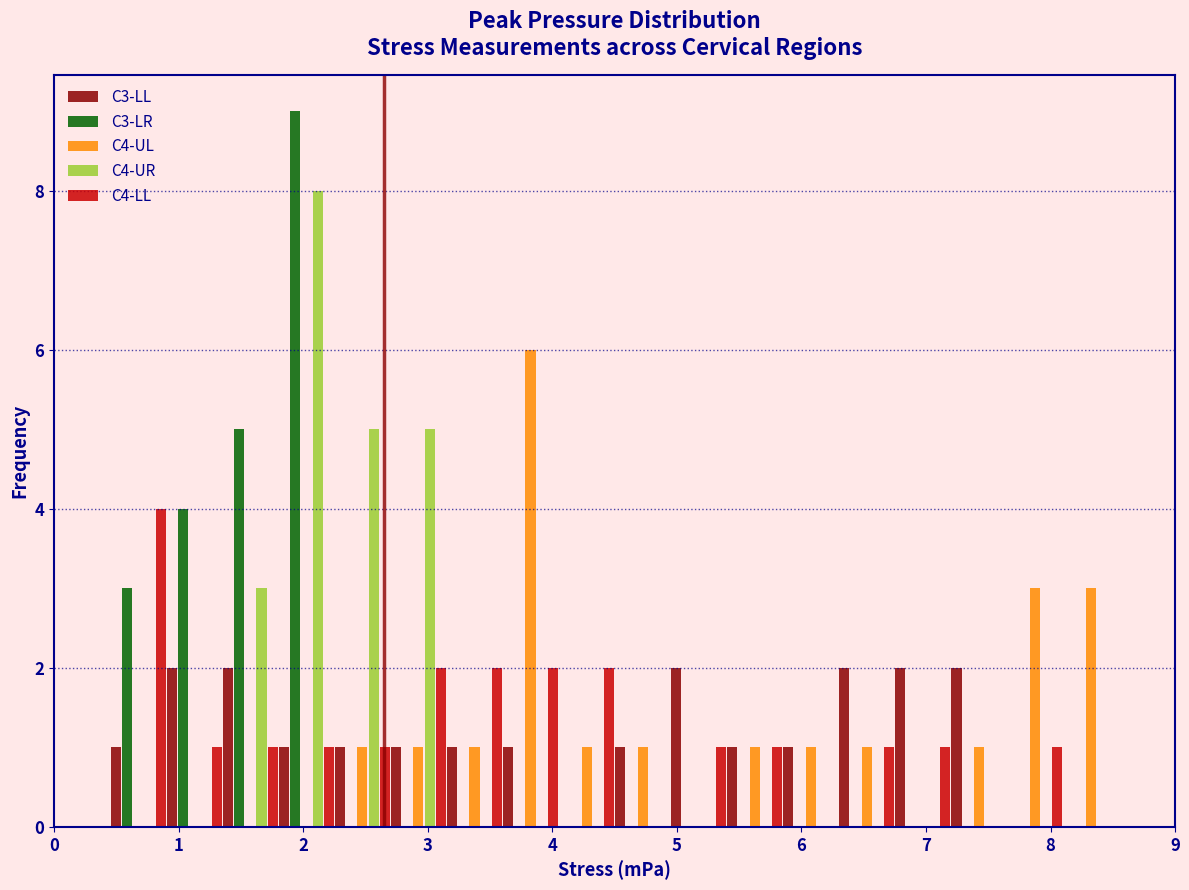

Reading left to right, transcribe this chart: for each range on the x-axis, give the height of each series' bar. Neither the bar edges nor the heights are printed on the chart, so give them approximately, as read against the axes.

0.00 to 0.45: C3-LL=0	C3-LR=0	C4-UL=0	C4-UR=0	C4-LL=0
0.45 to 0.90: C3-LL=1	C3-LR=3	C4-UL=0	C4-UR=0	C4-LL=4
0.90 to 1.35: C3-LL=2	C3-LR=4	C4-UL=0	C4-UR=0	C4-LL=1
1.35 to 1.80: C3-LL=2	C3-LR=5	C4-UL=0	C4-UR=3	C4-LL=1
1.80 to 2.25: C3-LL=1	C3-LR=9	C4-UL=0	C4-UR=8	C4-LL=1
2.25 to 2.70: C3-LL=1	C3-LR=0	C4-UL=1	C4-UR=5	C4-LL=1
2.70 to 3.15: C3-LL=1	C3-LR=0	C4-UL=1	C4-UR=5	C4-LL=2
3.15 to 3.60: C3-LL=1	C3-LR=0	C4-UL=1	C4-UR=0	C4-LL=2
3.60 to 4.05: C3-LL=1	C3-LR=0	C4-UL=6	C4-UR=0	C4-LL=2
4.05 to 4.50: C3-LL=0	C3-LR=0	C4-UL=1	C4-UR=0	C4-LL=2
4.50 to 4.95: C3-LL=1	C3-LR=0	C4-UL=1	C4-UR=0	C4-LL=0
4.95 to 5.40: C3-LL=2	C3-LR=0	C4-UL=0	C4-UR=0	C4-LL=1
5.40 to 5.85: C3-LL=1	C3-LR=0	C4-UL=1	C4-UR=0	C4-LL=1
5.85 to 6.30: C3-LL=1	C3-LR=0	C4-UL=1	C4-UR=0	C4-LL=0
6.30 to 6.75: C3-LL=2	C3-LR=0	C4-UL=1	C4-UR=0	C4-LL=1
6.75 to 7.20: C3-LL=2	C3-LR=0	C4-UL=0	C4-UR=0	C4-LL=1
7.20 to 7.65: C3-LL=2	C3-LR=0	C4-UL=1	C4-UR=0	C4-LL=0
7.65 to 8.10: C3-LL=0	C3-LR=0	C4-UL=3	C4-UR=0	C4-LL=1
8.10 to 8.55: C3-LL=0	C3-LR=0	C4-UL=3	C4-UR=0	C4-LL=0
8.55 to 9.00: C3-LL=0	C3-LR=0	C4-UL=0	C4-UR=0	C4-LL=0